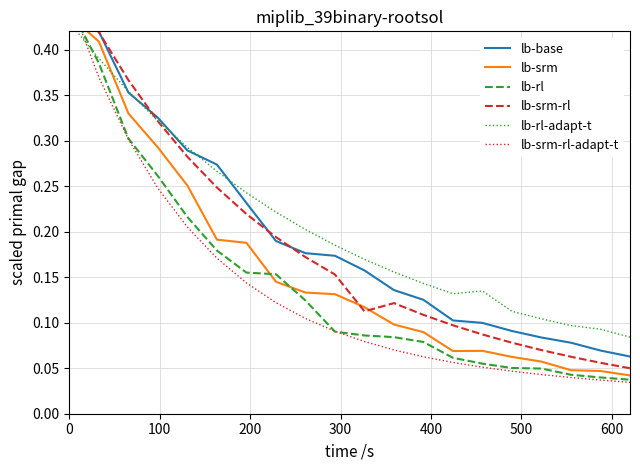

What is the lowest value of the lb-base series?

0.1